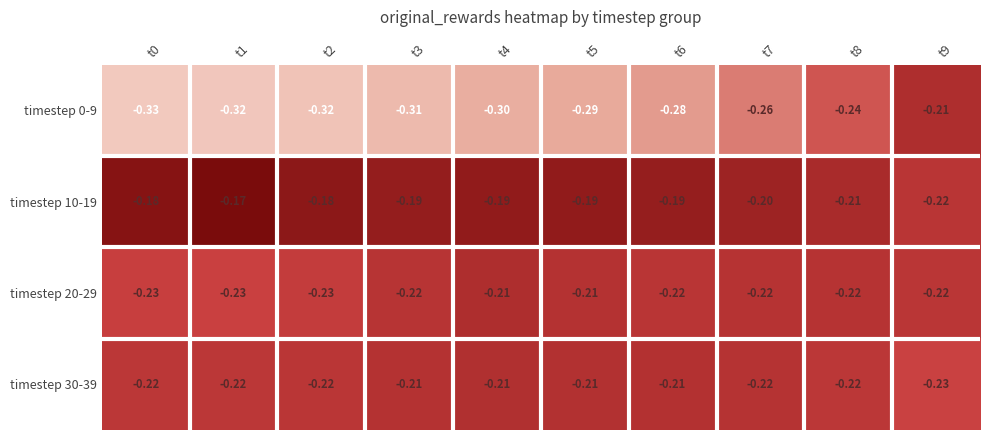

Is the value of timestep 20-29 at t3 greater than the value of timestep 0-9 at t5?

Yes